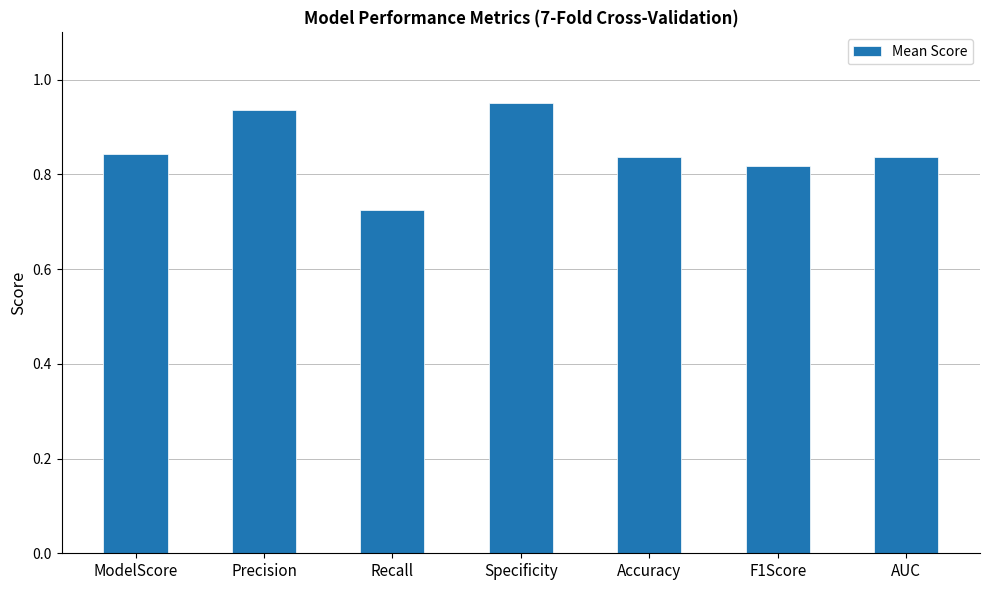

Which has a higher value, Precision or AUC?

Precision